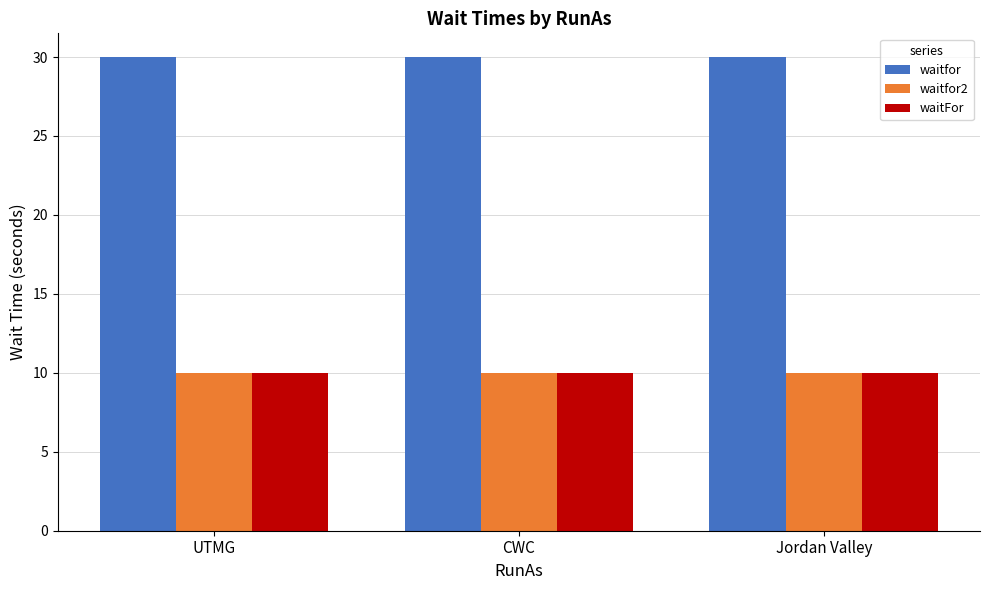

Reading left to right, extract all data points from this chart.

waitfor: UTMG=30	CWC=30	Jordan Valley=30
waitfor2: UTMG=10	CWC=10	Jordan Valley=10
waitFor: UTMG=10	CWC=10	Jordan Valley=10